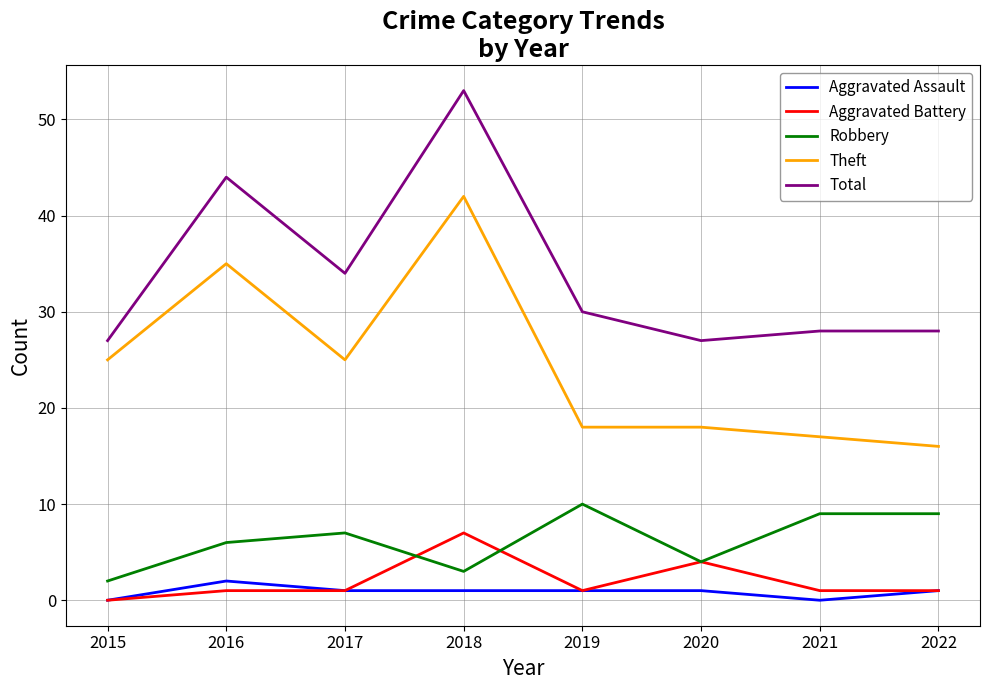

What is the sum of all Robbery values?

50